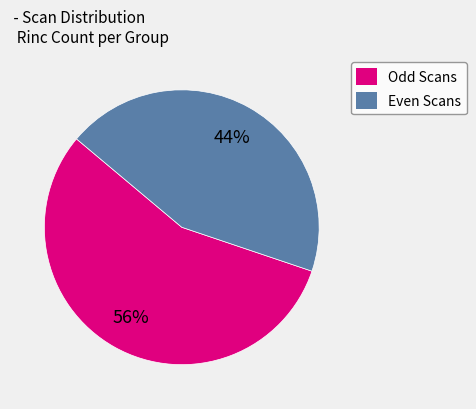

How many segments does this pie chart have?

2